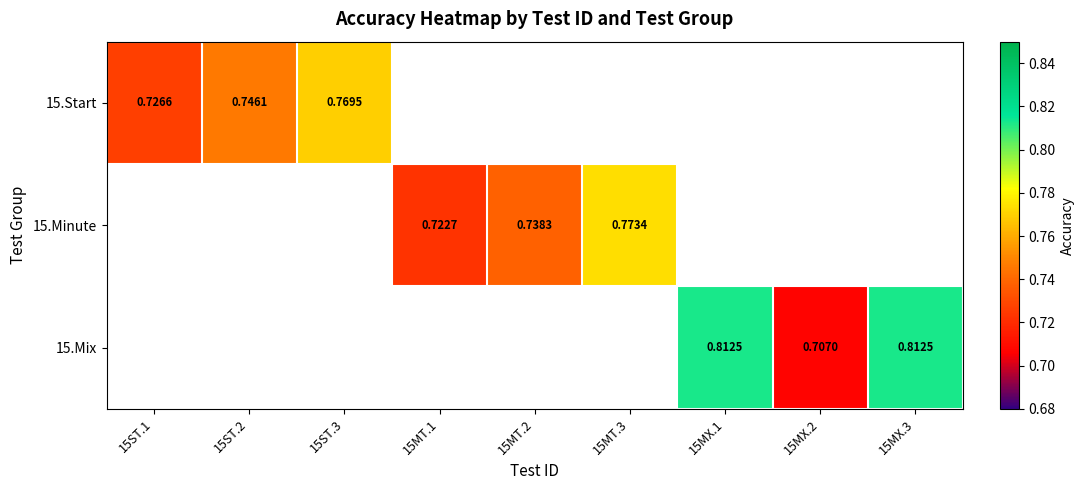

How many values in 15.Minute are above zero?

3